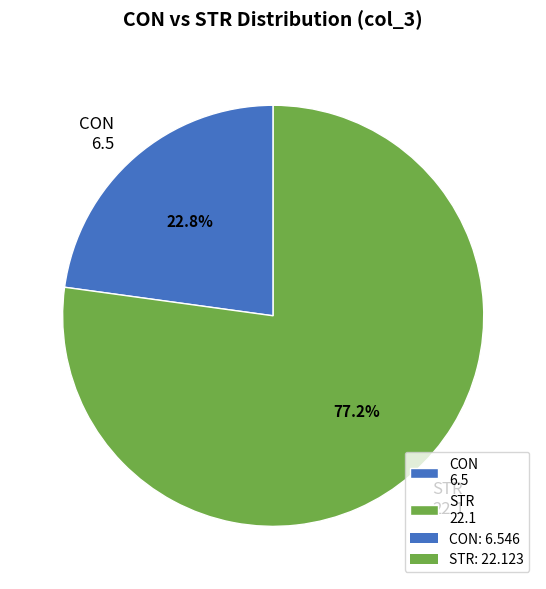

Which slice is the smallest?

CON